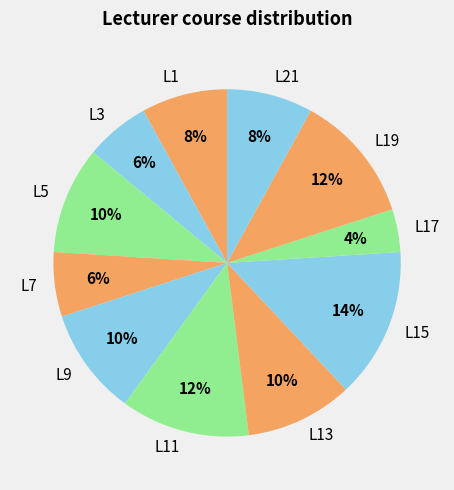

Which has a higher value, L9 or L21?

L9